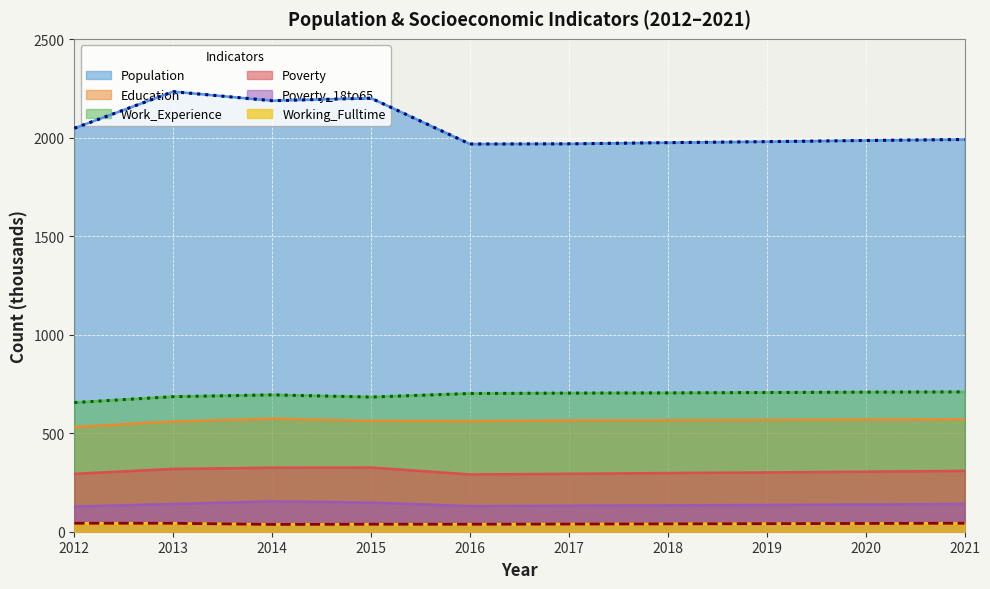

At which label does Working_Fulltime first exceed 41?

2012